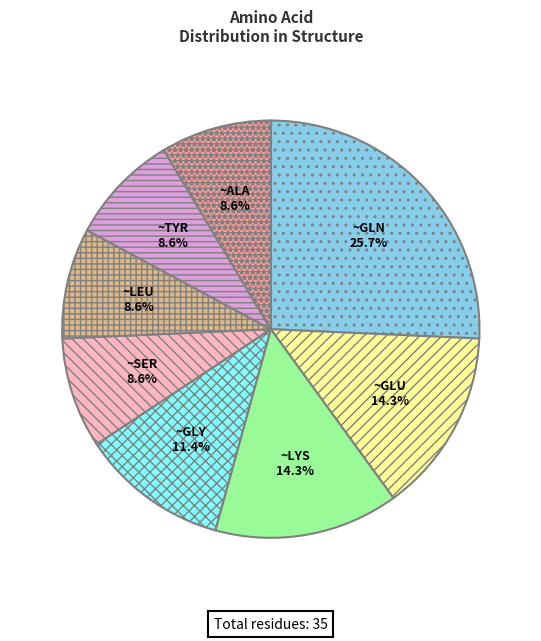

To the nearest percent, what is the difference between the largest and smallest slice percentages?

17%